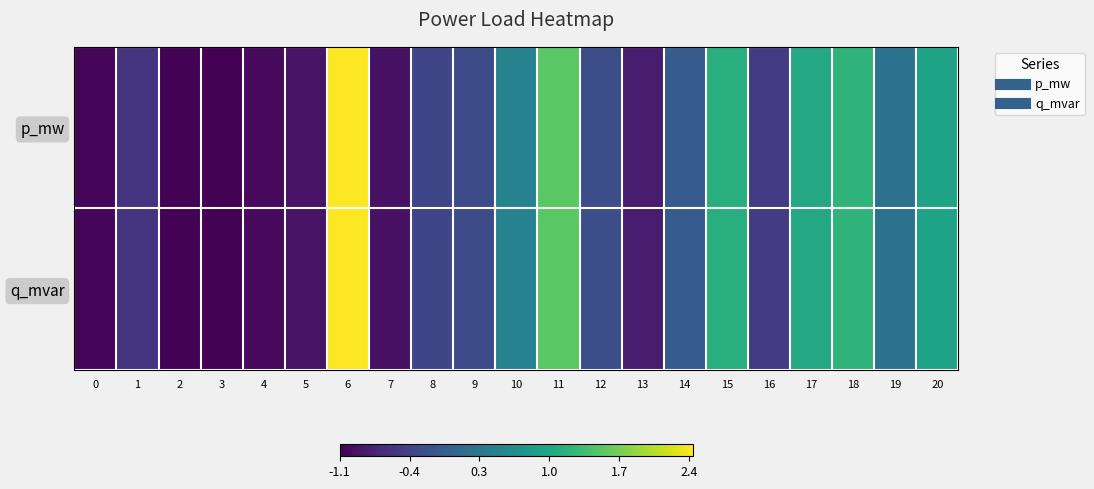

Reading left to right, what are all the values shown in this chart?

p_mw: 0=-1.0	1=-0.6	2=-1.1	3=-1.1	4=-1.0	5=-0.9	6=2.4	7=-0.9	8=-0.4	9=-0.3	10=0.5	11=1.5	12=-0.3	13=-0.8	14=-0.1	15=1.1	16=-0.5	17=1.0	18=1.2	19=0.2	20=1.0
q_mvar: 0=-1.0	1=-0.6	2=-1.1	3=-1.1	4=-1.0	5=-0.9	6=2.4	7=-0.9	8=-0.4	9=-0.3	10=0.5	11=1.5	12=-0.3	13=-0.8	14=-0.1	15=1.1	16=-0.5	17=1.0	18=1.2	19=0.2	20=1.0